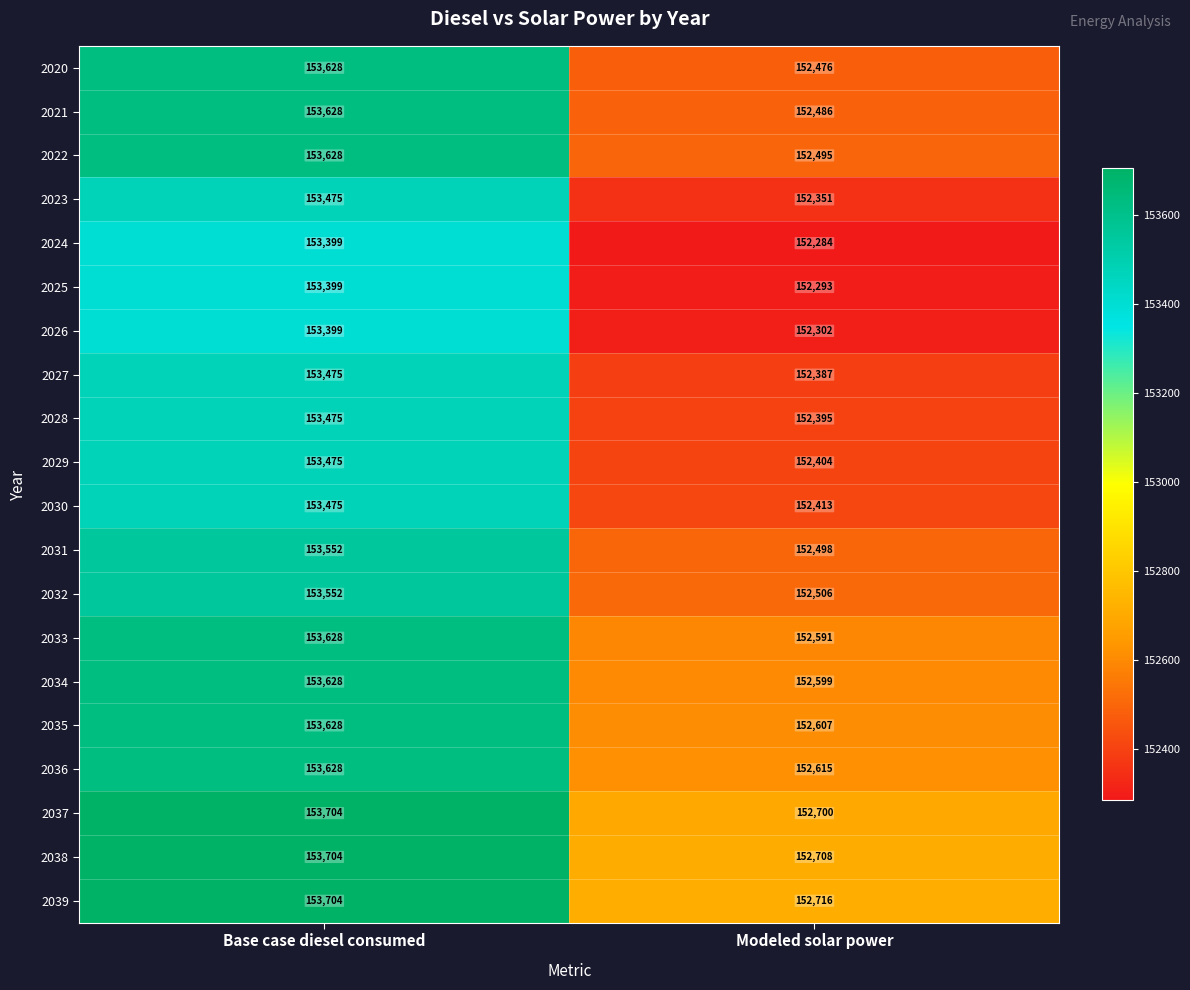

Is it true that 2026 equals 153399 at Base case diesel consumed?

True